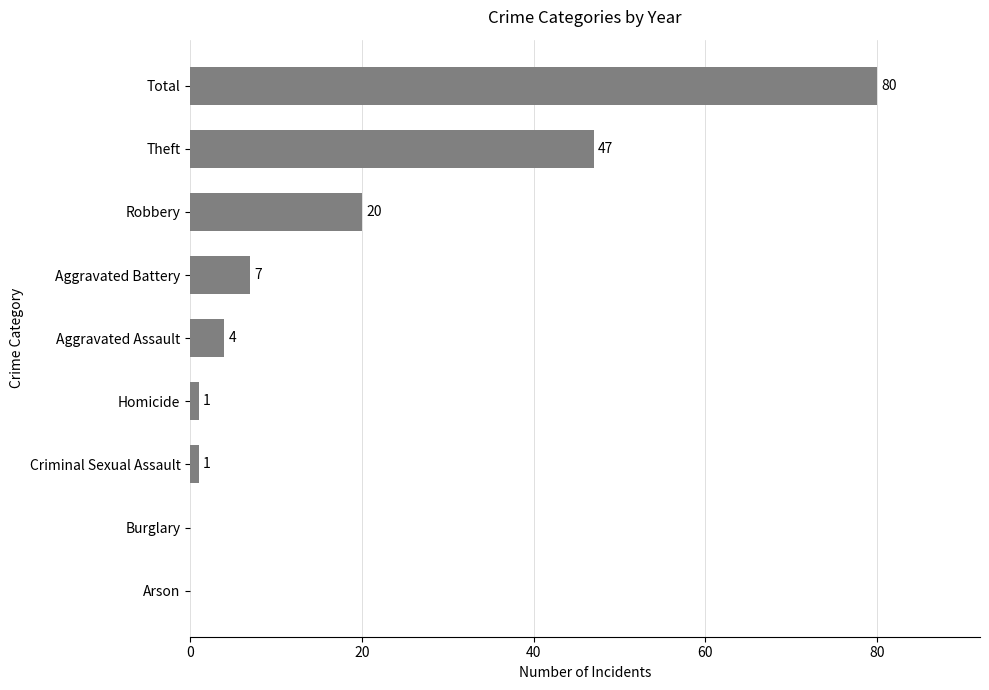

Count the number of categories in the chart.

9